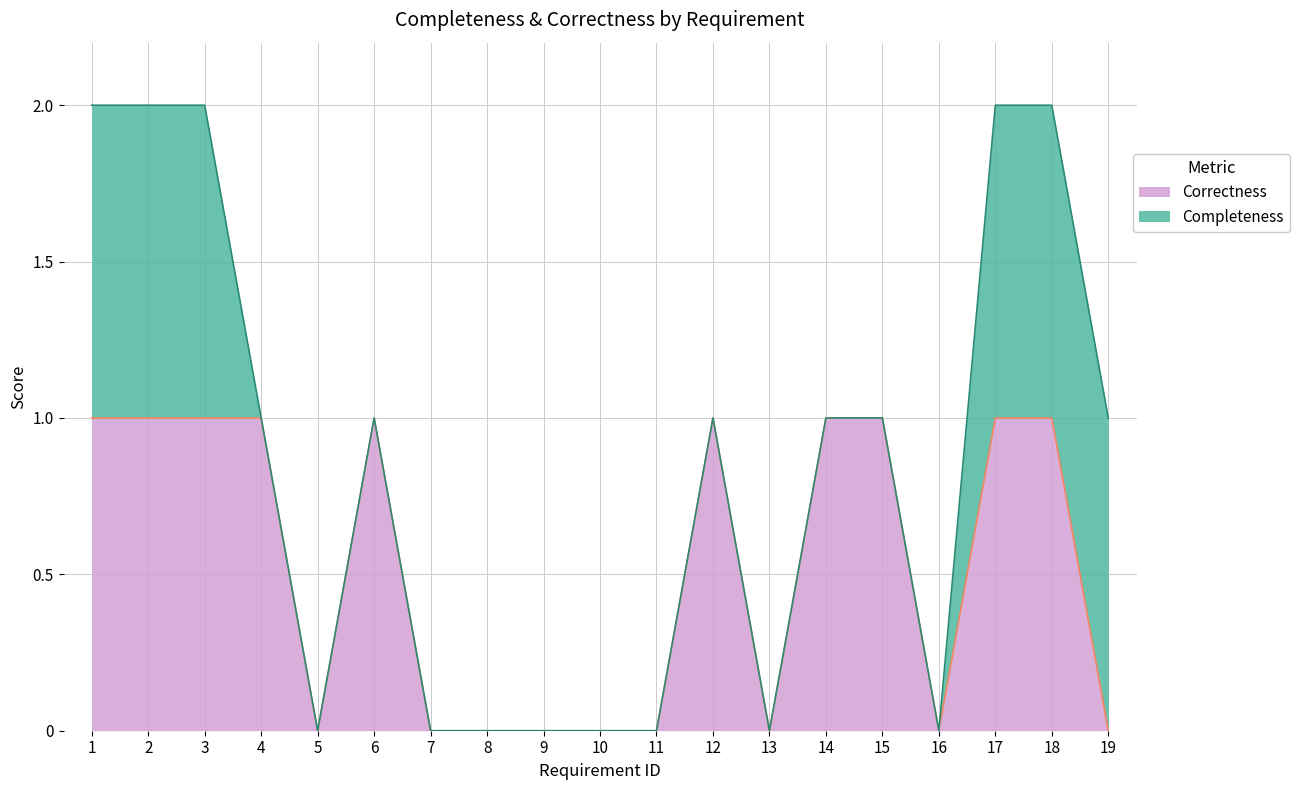

Count the values in the range 0 to 1.

19